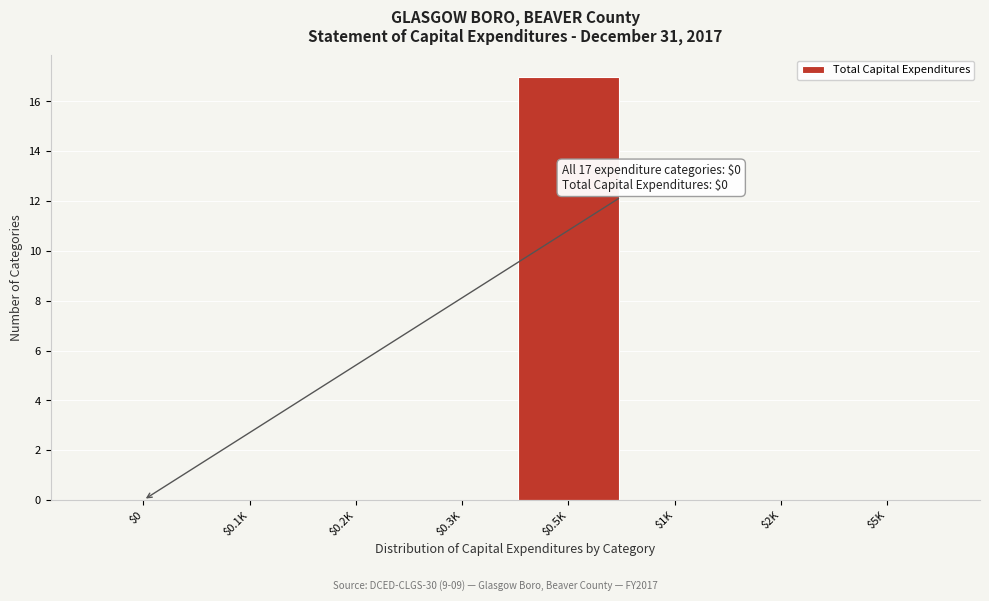

True or false: the data shows -7 at $0.

False